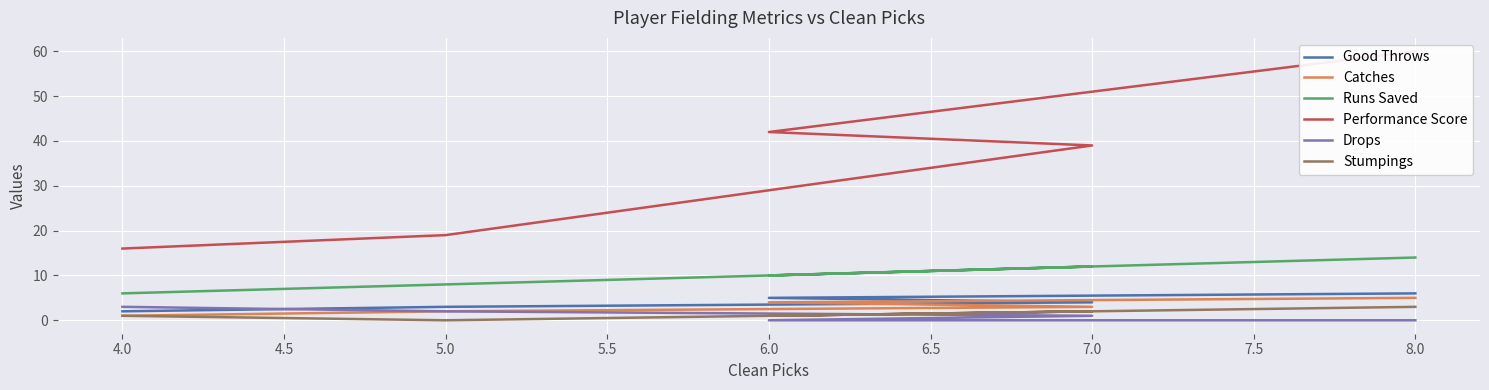

Which has a higher value, 5.0 or 7.0?

7.0